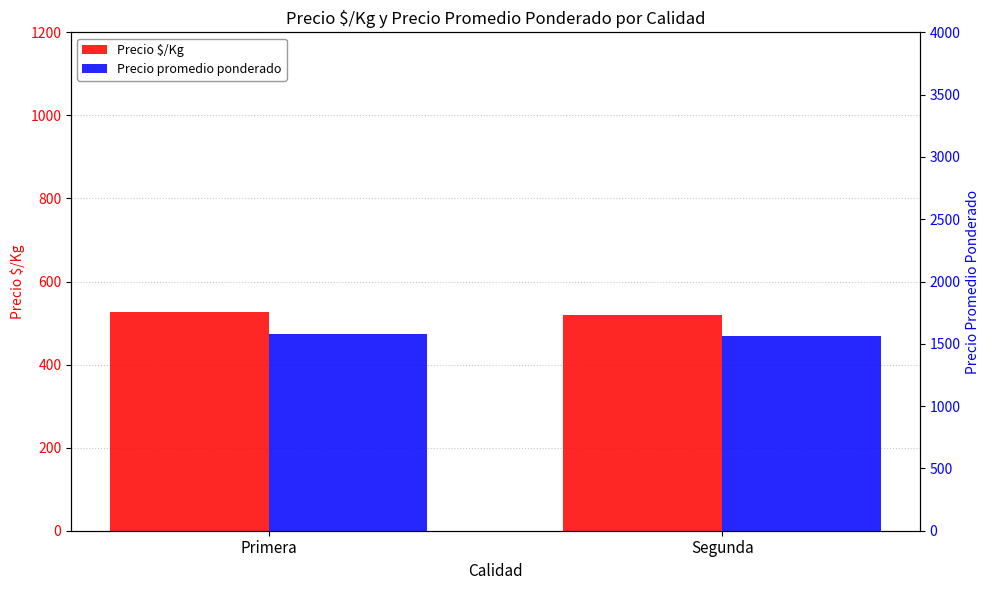

Reading left to right, list all the values displayed in this chart.

Precio $/Kg: Primera=527.1	Segunda=519.6
Precio promedio ponderado: Primera=1581.4	Segunda=1559.1